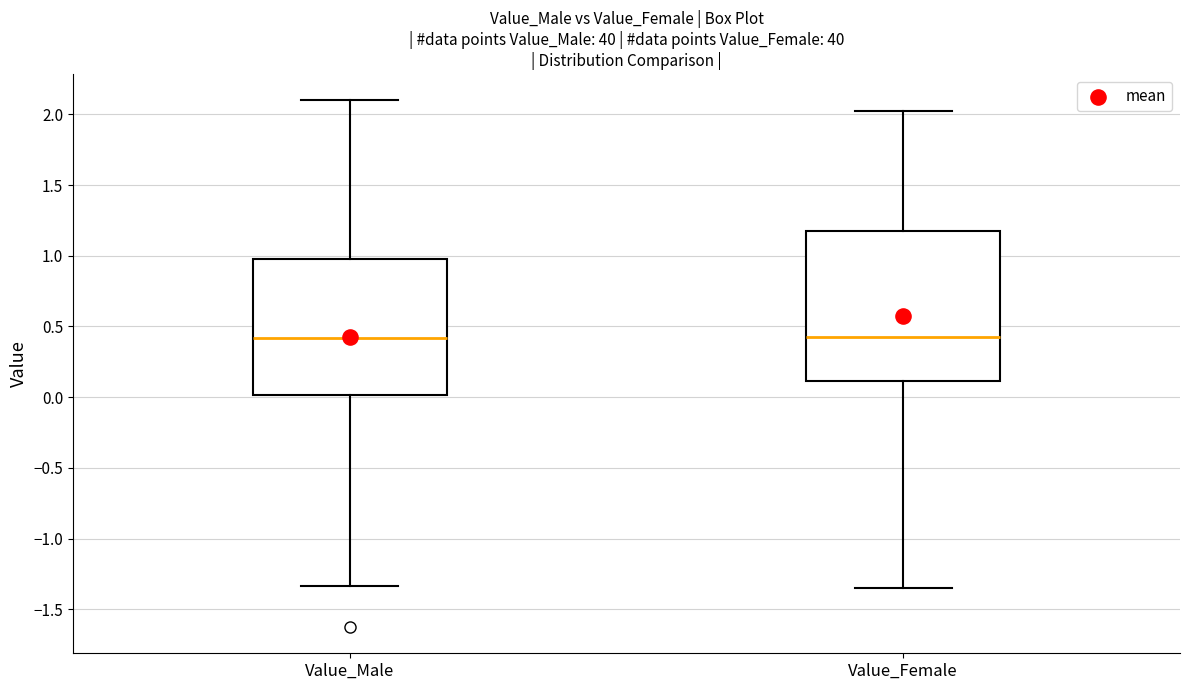

Which box is the tallest, from its lower edge to its upper edge?

Value_Female